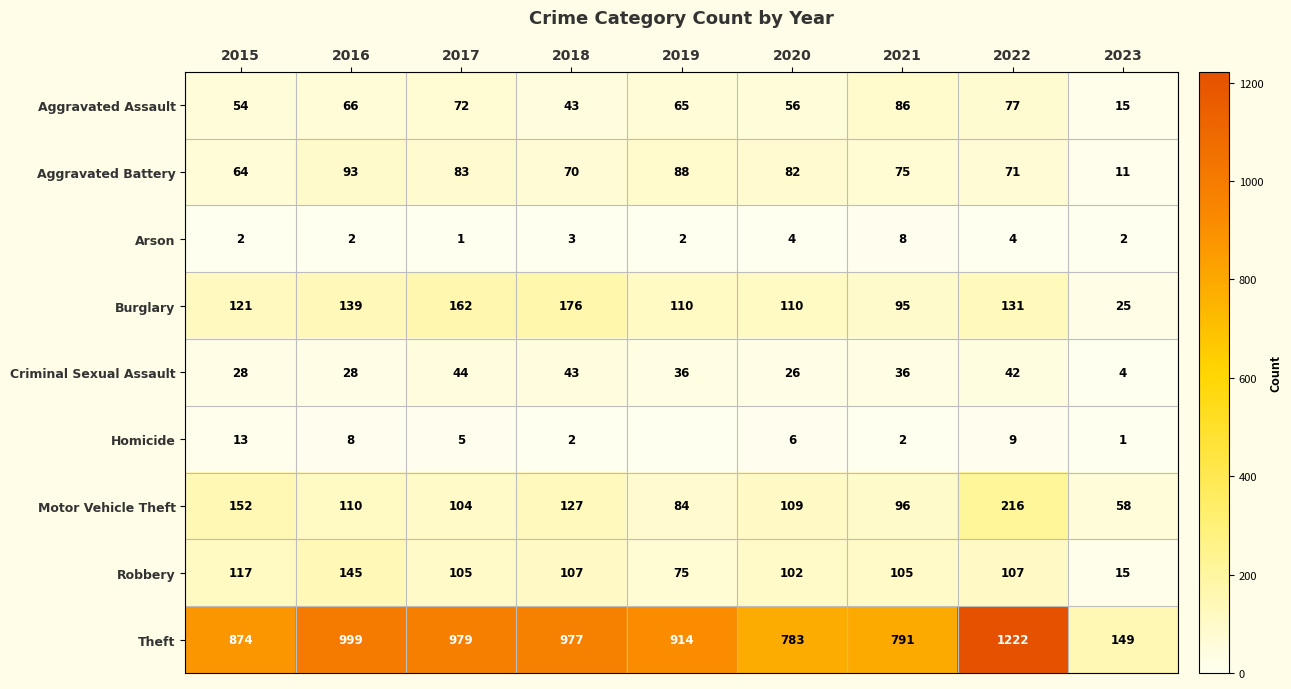

How many data points in Motor Vehicle Theft are less than 109?

4